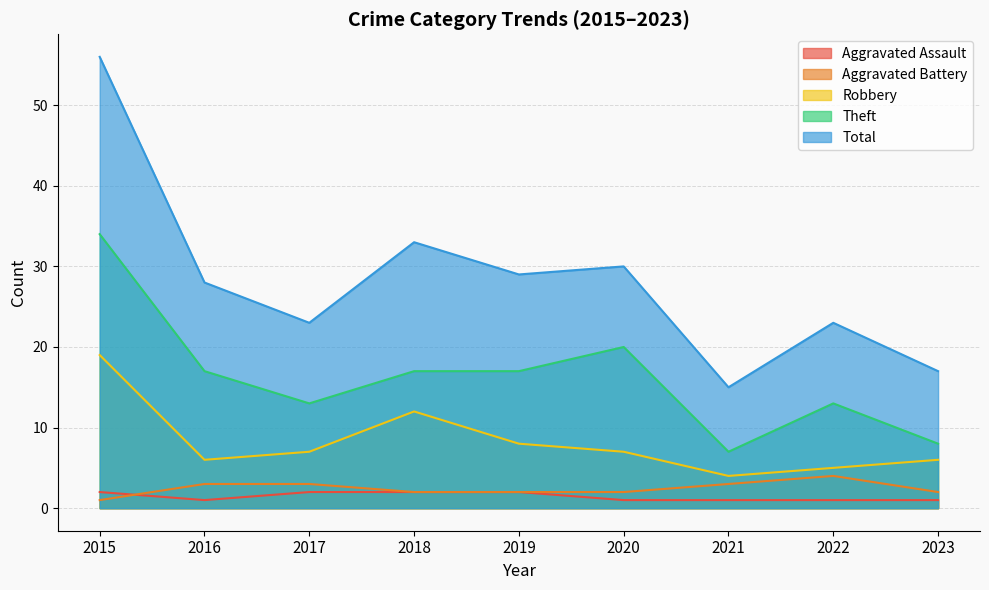

What is the difference between the Aggravated Battery values at 2015 and 2023?

1